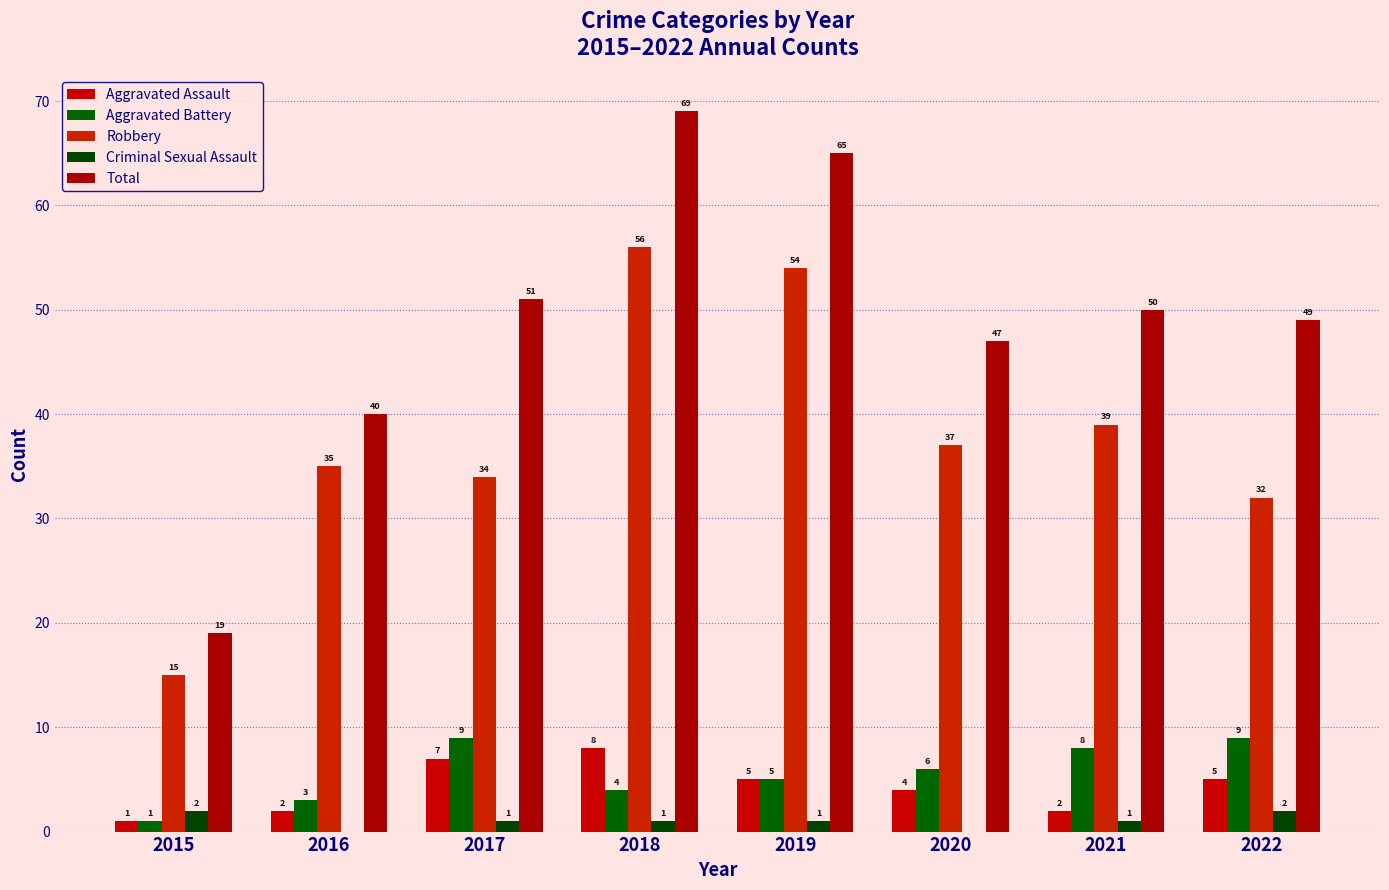

How many groups of bars are there?

8